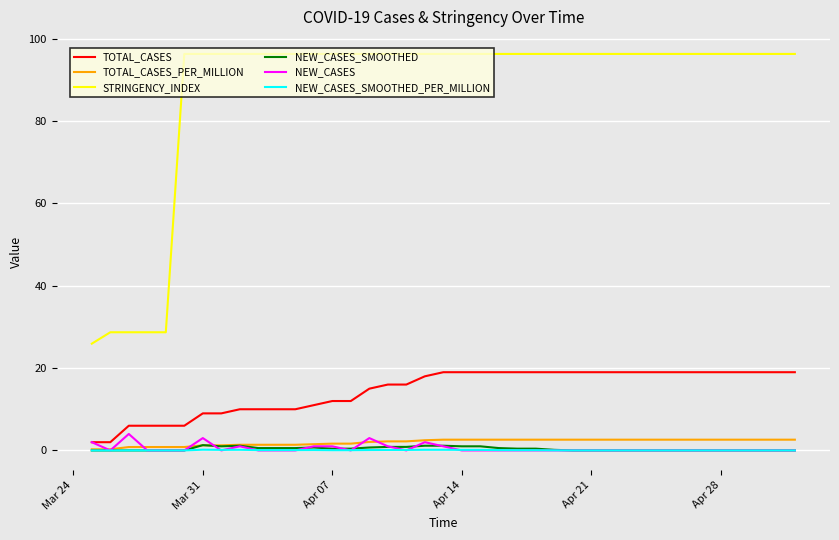

Which series has the largest total across all categories?

STRINGENCY_INDEX